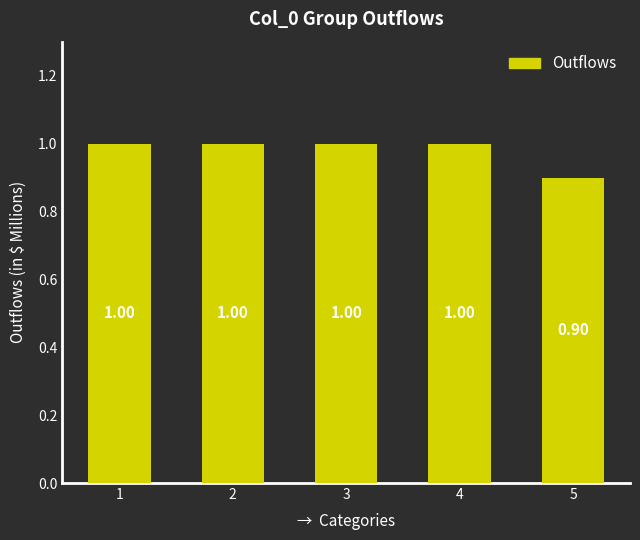

How many values are between 1 and 2?

4